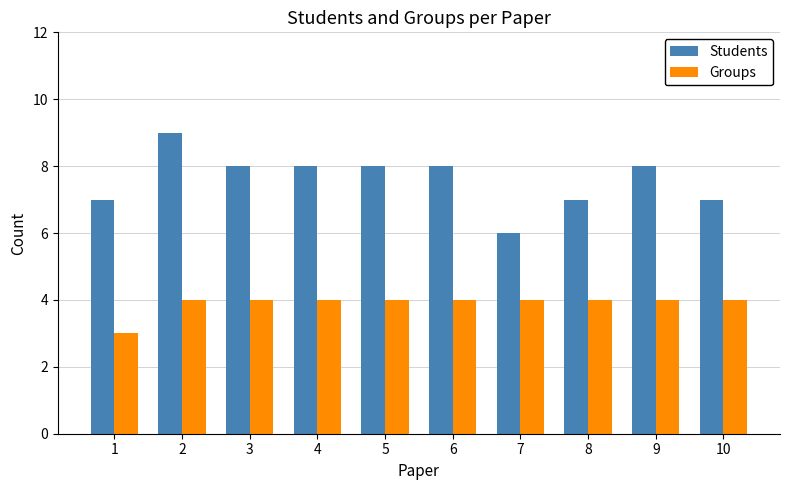

What is the greatest value displayed?

9